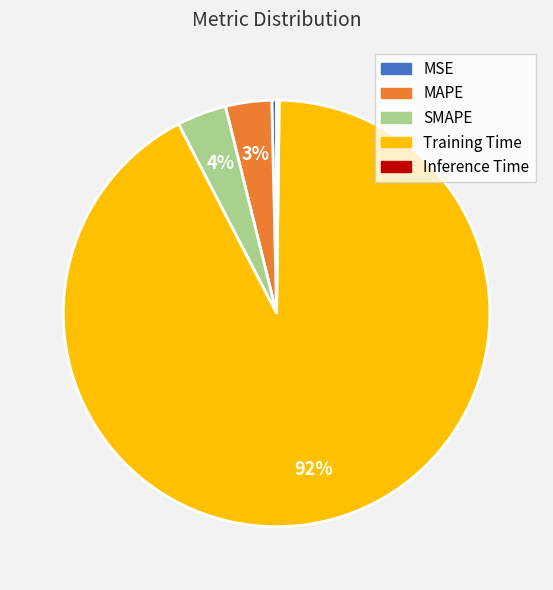

Is it true that SMAPE is 4% of the pie?

True